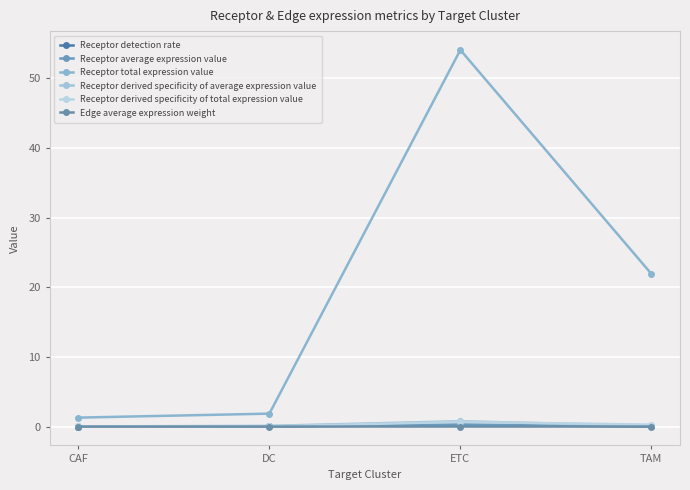

Which series has the largest total across all categories?

Receptor total expression value